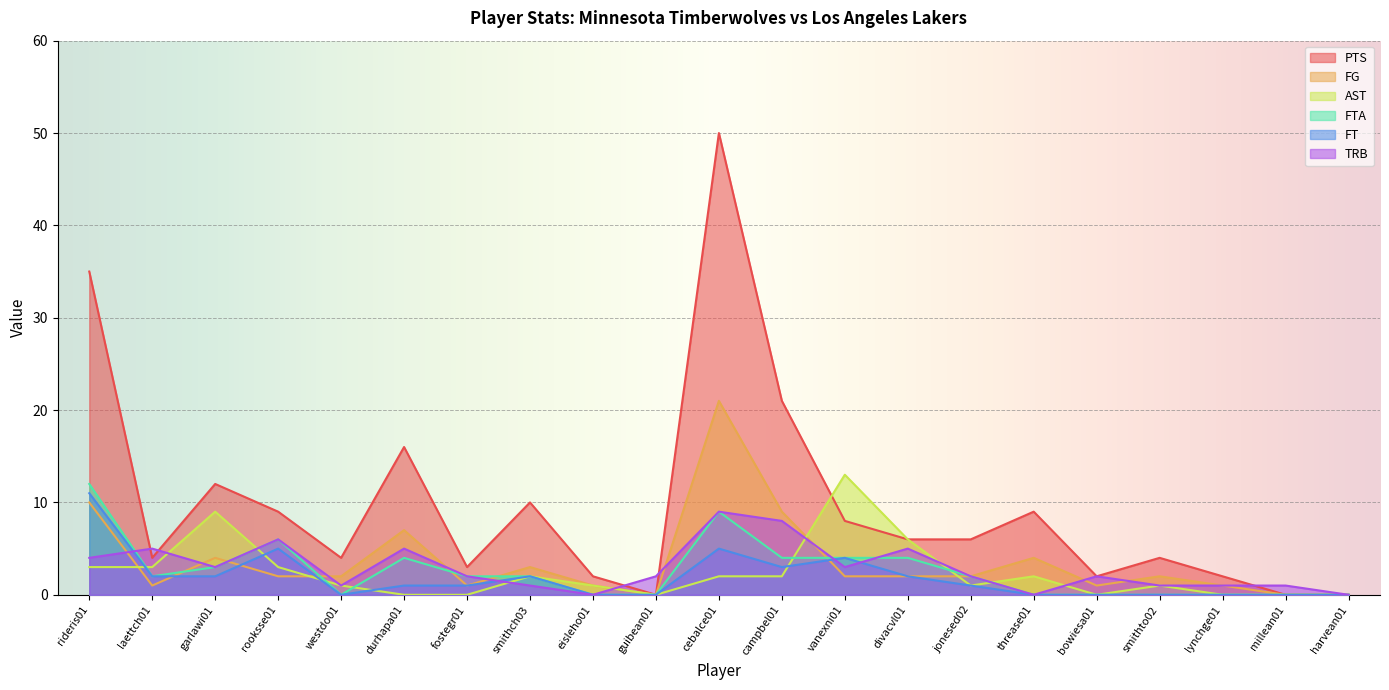

How many distinct data groups are displayed?

6